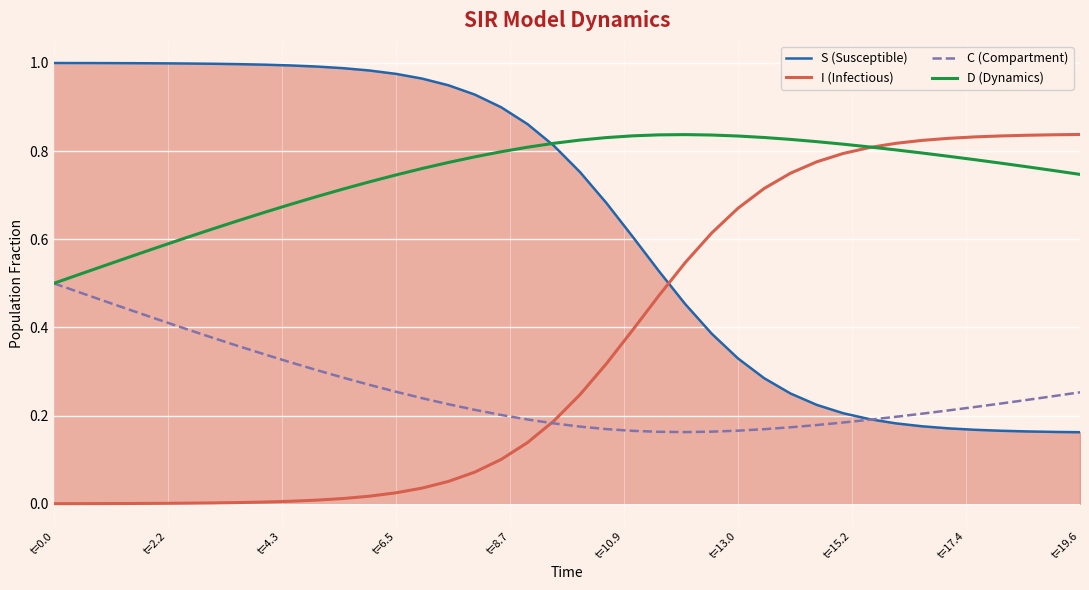

Which series has the largest total across all categories?

D (Dynamics)